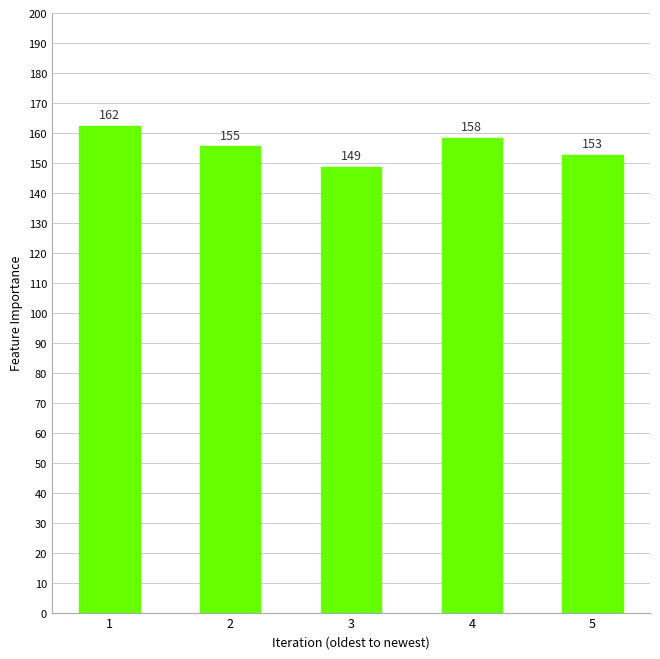

What value does the data have at 4?

158.3